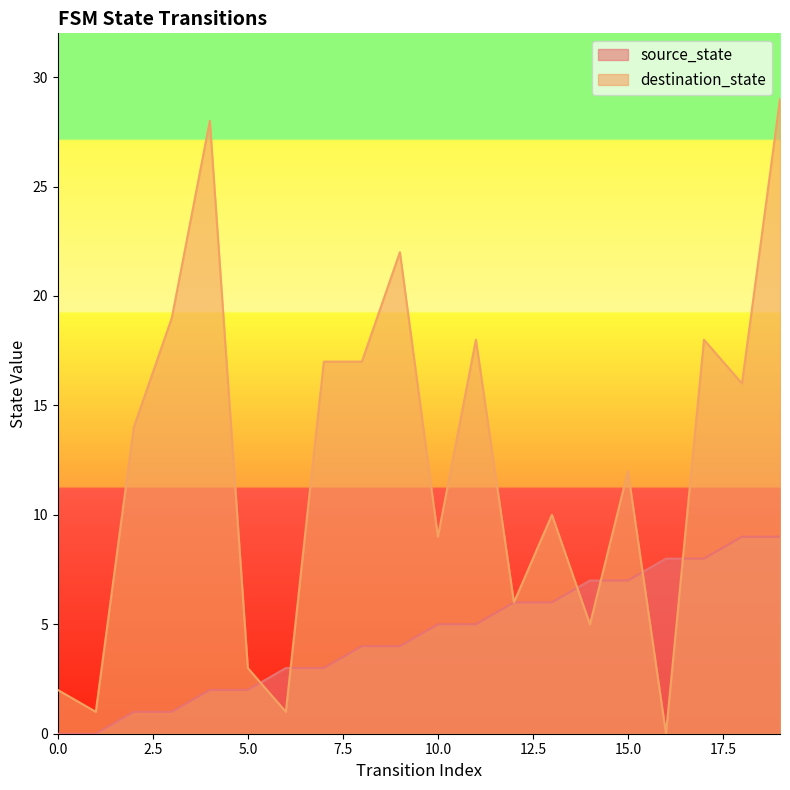

Is it true that destination_state equals 43 at 4?

False